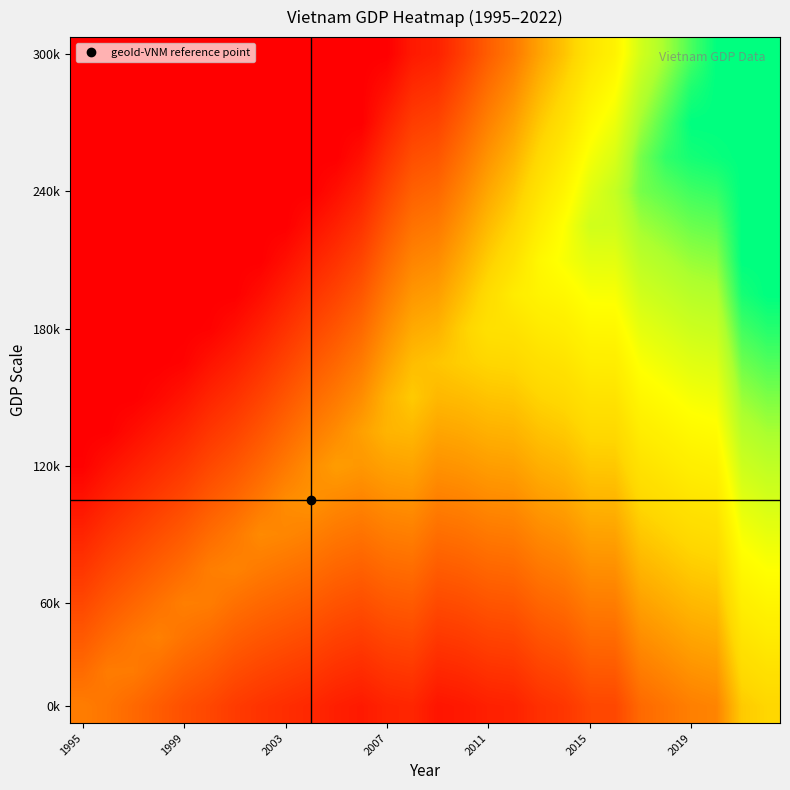

At how many categories does at least one series exceed 0?

28